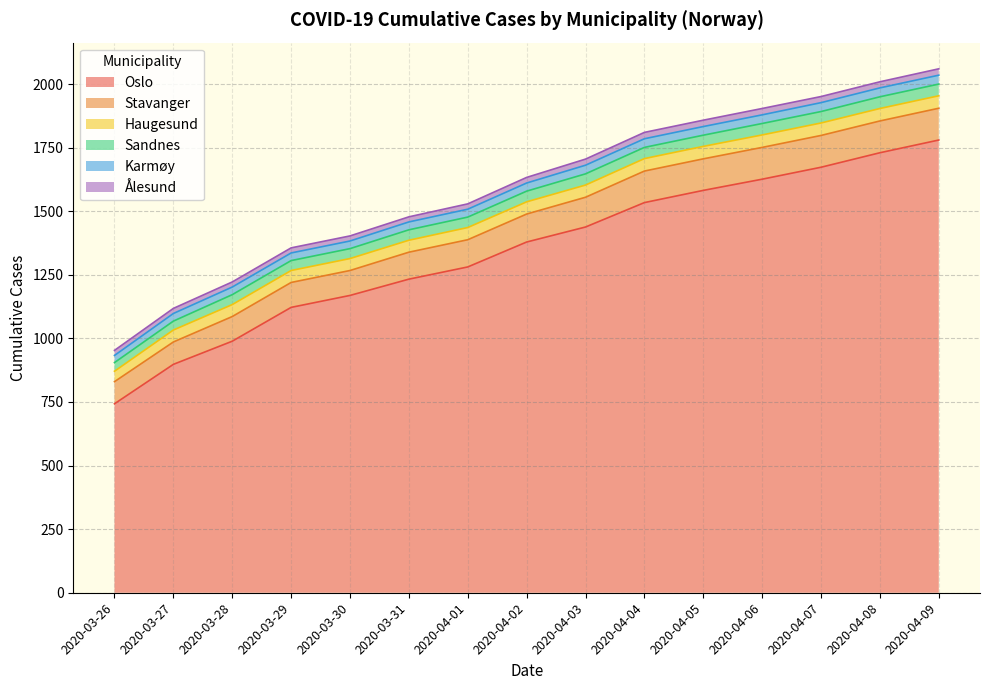

Reading left to right, what are all the values shown in this chart?

Oslo: 2020-03-26=743	2020-03-27=898	2020-03-28=989	2020-03-29=1122	2020-03-30=1169	2020-03-31=1233	2020-04-01=1281	2020-04-02=1379	2020-04-03=1438	2020-04-04=1534	2020-04-05=1582	2020-04-06=1626	2020-04-07=1673	2020-04-08=1730	2020-04-09=1780
Stavanger: 2020-03-26=87	2020-03-27=88	2020-03-28=97	2020-03-29=98	2020-03-30=98	2020-03-31=106	2020-04-01=107	2020-04-02=110	2020-04-03=117	2020-04-04=124	2020-04-05=124	2020-04-06=125	2020-04-07=125	2020-04-08=125	2020-04-09=125
Haugesund: 2020-03-26=41	2020-03-27=47	2020-03-28=47	2020-03-29=47	2020-03-30=47	2020-03-31=47	2020-04-01=48	2020-04-02=48	2020-04-03=48	2020-04-04=49	2020-04-05=49	2020-04-06=49	2020-04-07=49	2020-04-08=49	2020-04-09=49
Sandnes: 2020-03-26=34	2020-03-27=35	2020-03-28=39	2020-03-29=39	2020-03-30=39	2020-03-31=41	2020-04-01=41	2020-04-02=42	2020-04-03=44	2020-04-04=44	2020-04-05=44	2020-04-06=45	2020-04-07=45	2020-04-08=46	2020-04-09=46
Karmøy: 2020-03-26=28	2020-03-27=30	2020-03-28=30	2020-03-29=30	2020-03-30=30	2020-03-31=31	2020-04-01=31	2020-04-02=32	2020-04-03=34	2020-04-04=34	2020-04-05=34	2020-04-06=34	2020-04-07=35	2020-04-08=35	2020-04-09=35
Ålesund: 2020-03-26=20	2020-03-27=20	2020-03-28=20	2020-03-29=20	2020-03-30=20	2020-03-31=20	2020-04-01=21	2020-04-02=22	2020-04-03=24	2020-04-04=25	2020-04-05=25	2020-04-06=25	2020-04-07=24	2020-04-08=24	2020-04-09=25